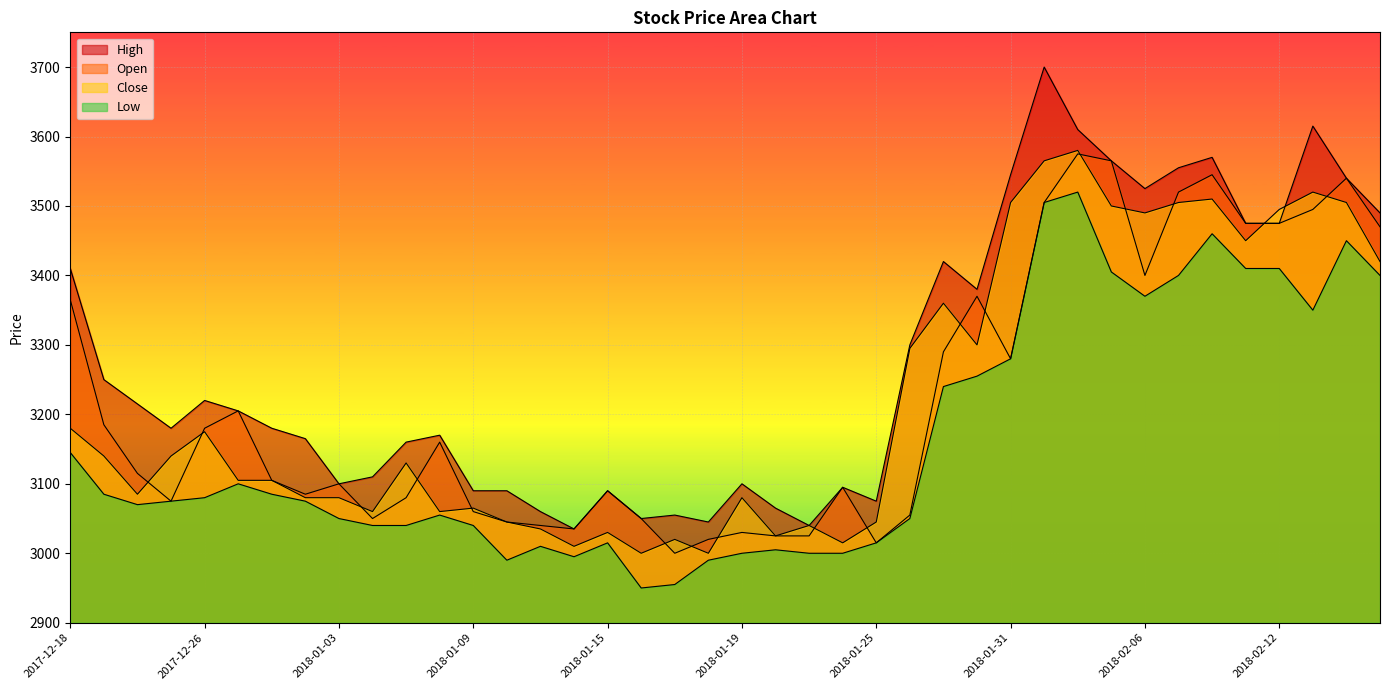

At which category does High reach its first local peak?

2017-12-26